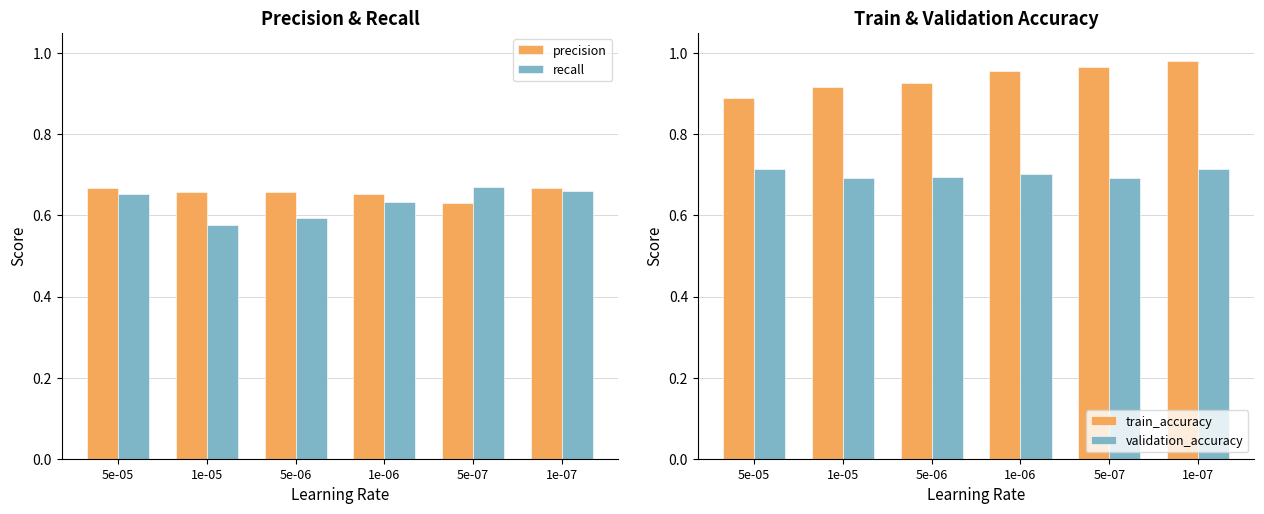

Which has a higher value, 5e-05 or 5e-06?

5e-05